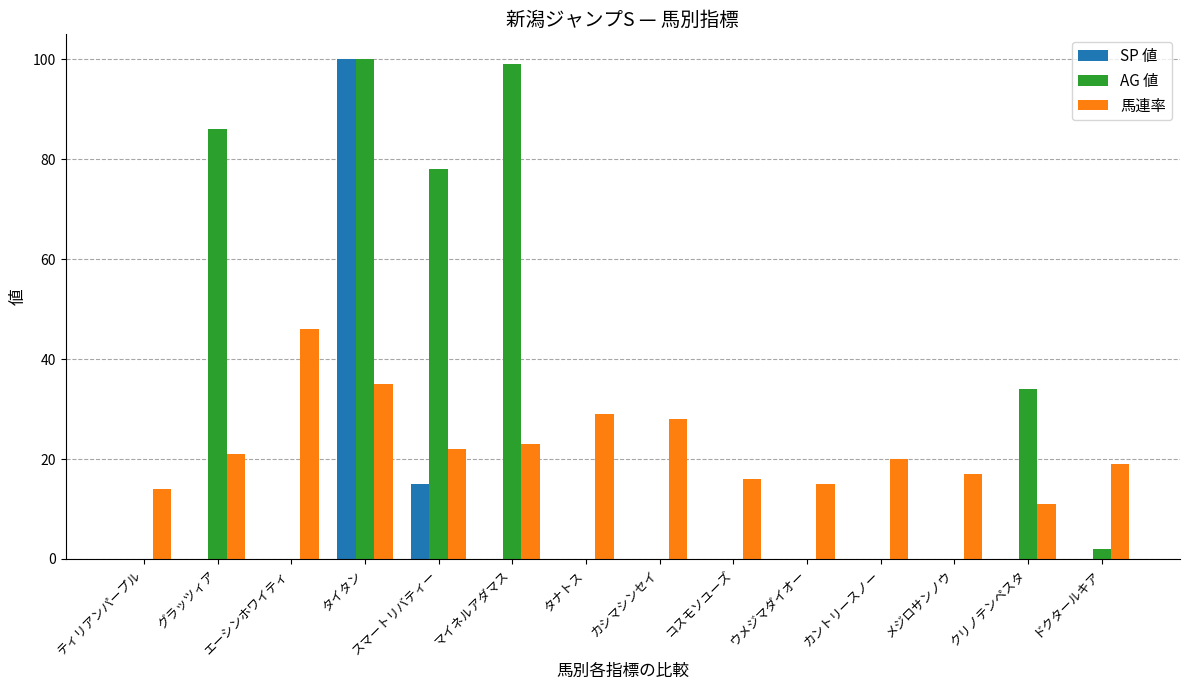

The value of SP 値 at カシマシンセイ is 0. True or false?

True